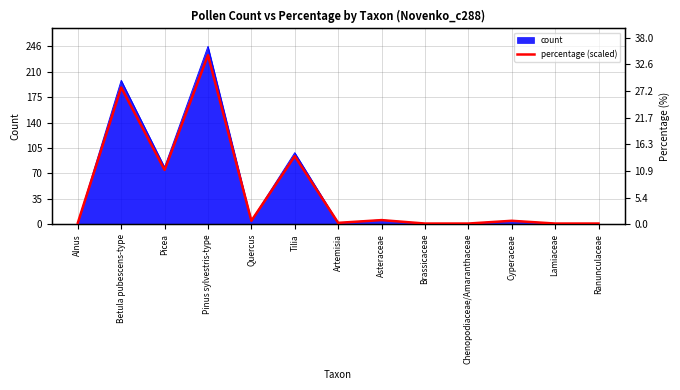

Reading right to left, list all the values displayed in this chart.

Ranunculaceae=0.9	Lamiaceae=0.9	Cyperaceae=4.8	Chenopodiaceae/Amaranthaceae=0.9	Brassicaceae=0.9	Asteraceae=5.7	Artemisia=1.9	Tilia=94.0	Quercus=4.8	Pinus sylvestris-type=233.7	Picea=75.0	Betula pubescens-type=189.0	Alnus=1.9